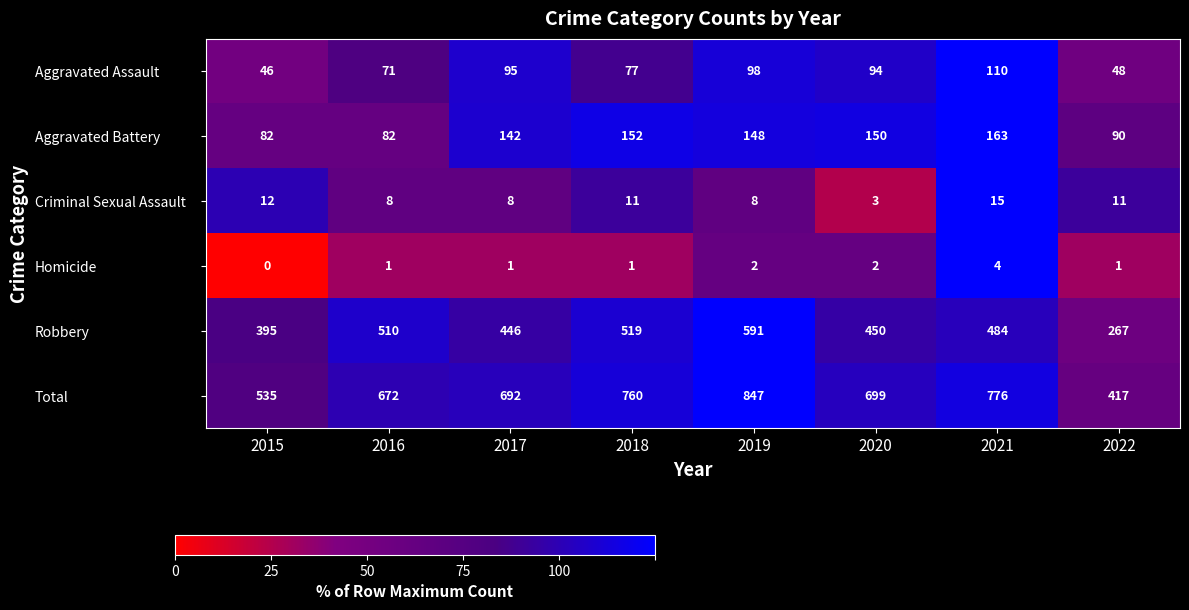

Which category has the lowest value across all series?

2015